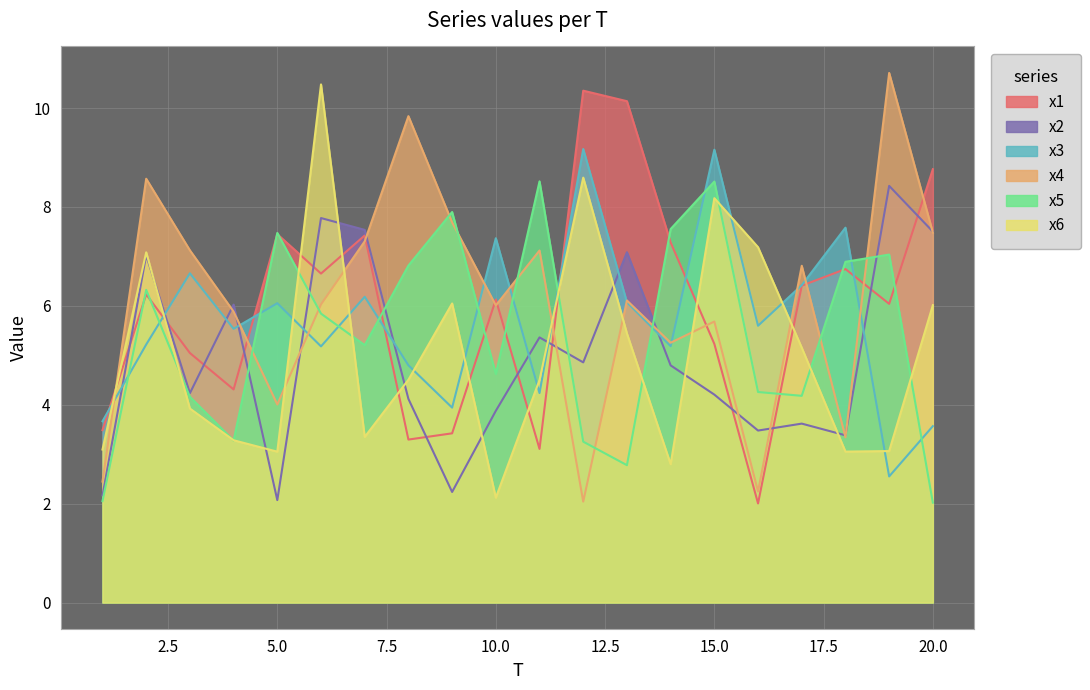

What is the difference between the second highest and second lowest values in the x5 series?

6.5